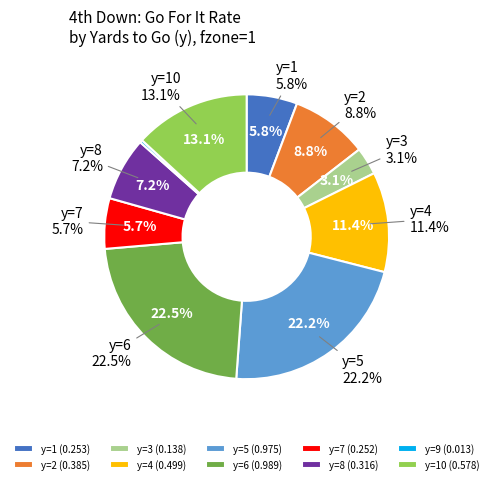

Is y=8 the majority of the pie?

No